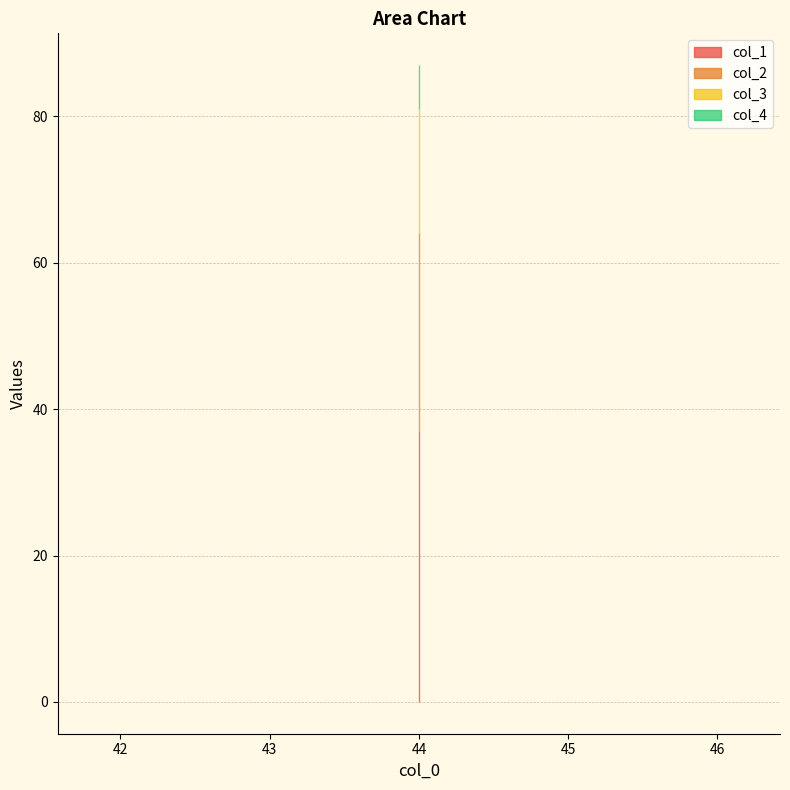

At which label is col_3 closest to 17?

44